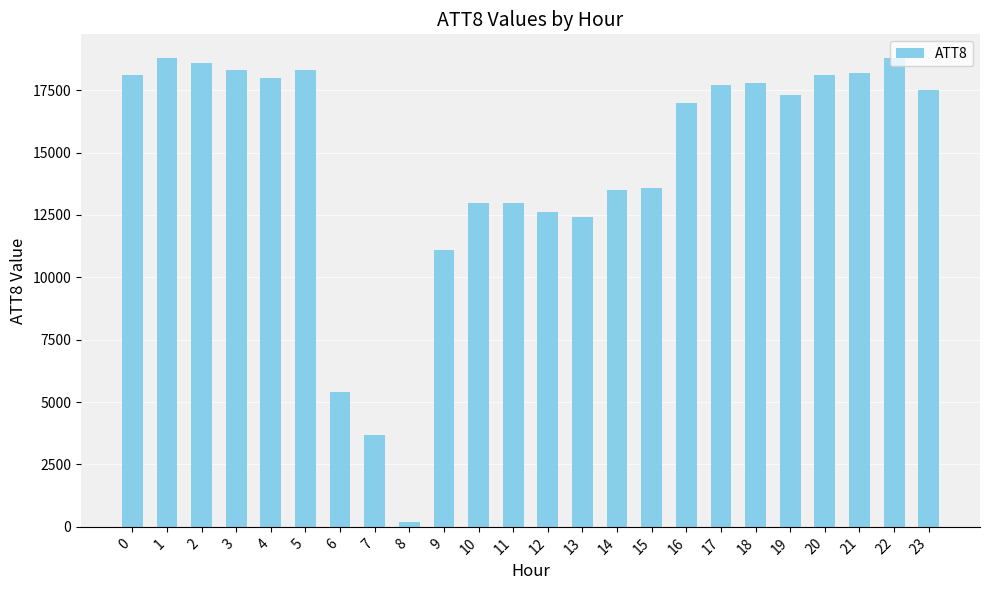

Reading left to right, list all the values displayed in this chart.

18100	18800	18600	18300	18000	18300	5400	3700	200	11100	13000	13000	12600	12400	13500	13600	17000	17700	17800	17300	18100	18200	18800	17500